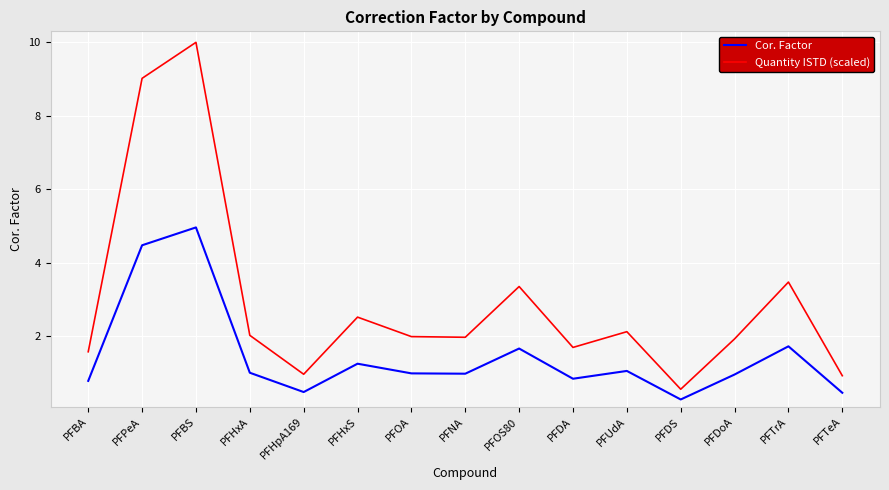

What is the difference between the maximum and minimum values in the Quantity ISTD (scaled) series?

9.4